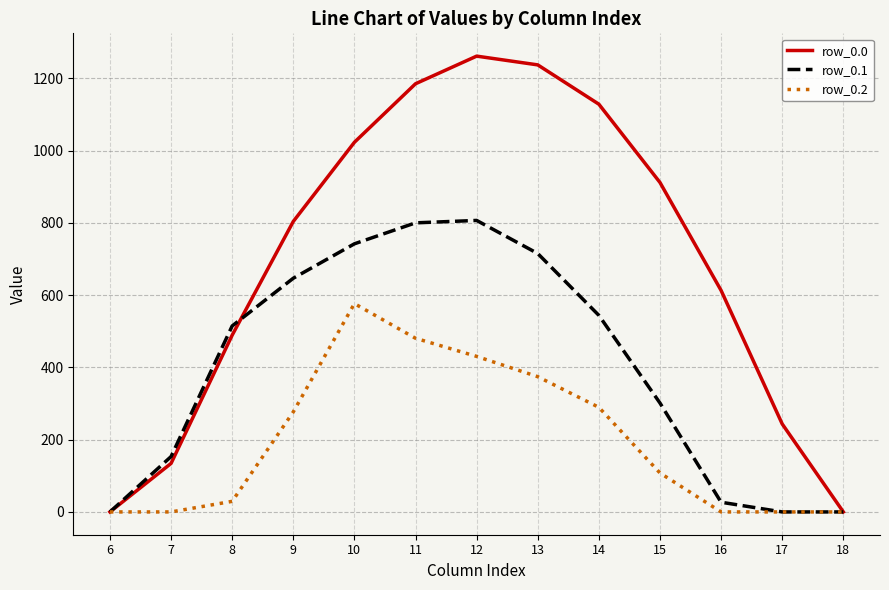

What is the highest value of the row_0.2 series?

576.6